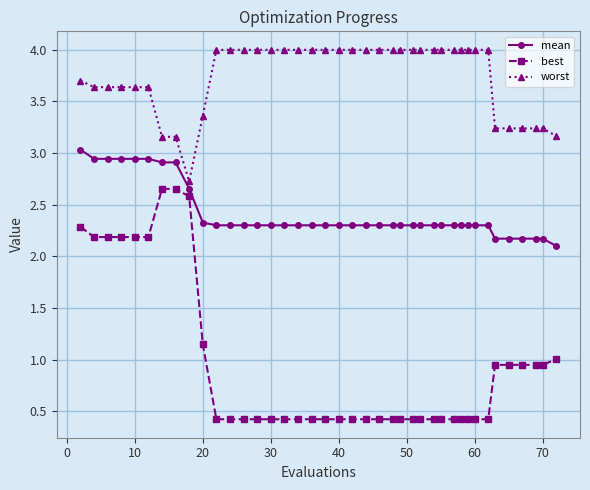

Is this an area chart (filled region under the line)?

No